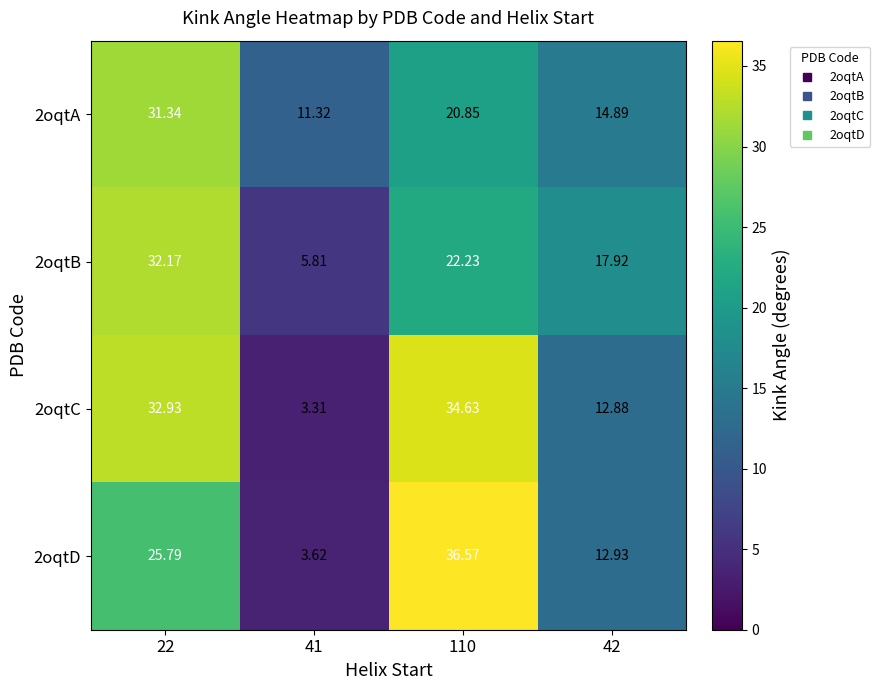

List the series in order of their peak value, highest first.

2oqtD, 2oqtC, 2oqtB, 2oqtA